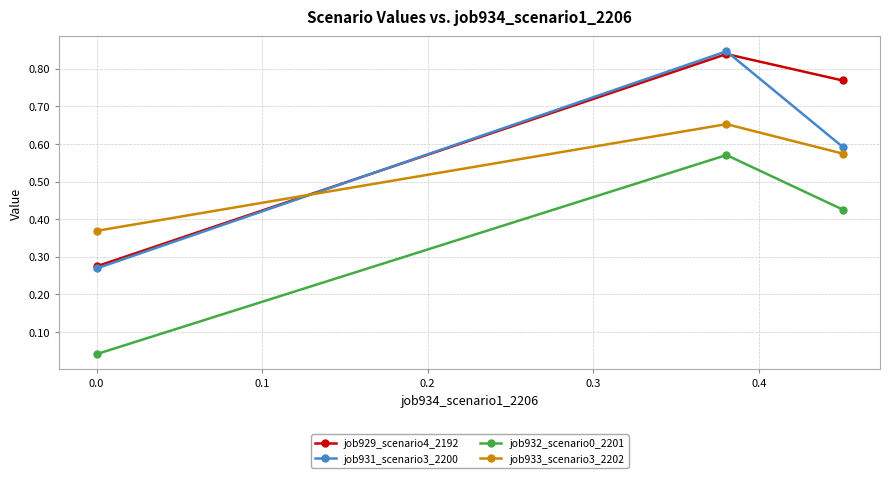

At how many categories does at least one series exceed 0?

3